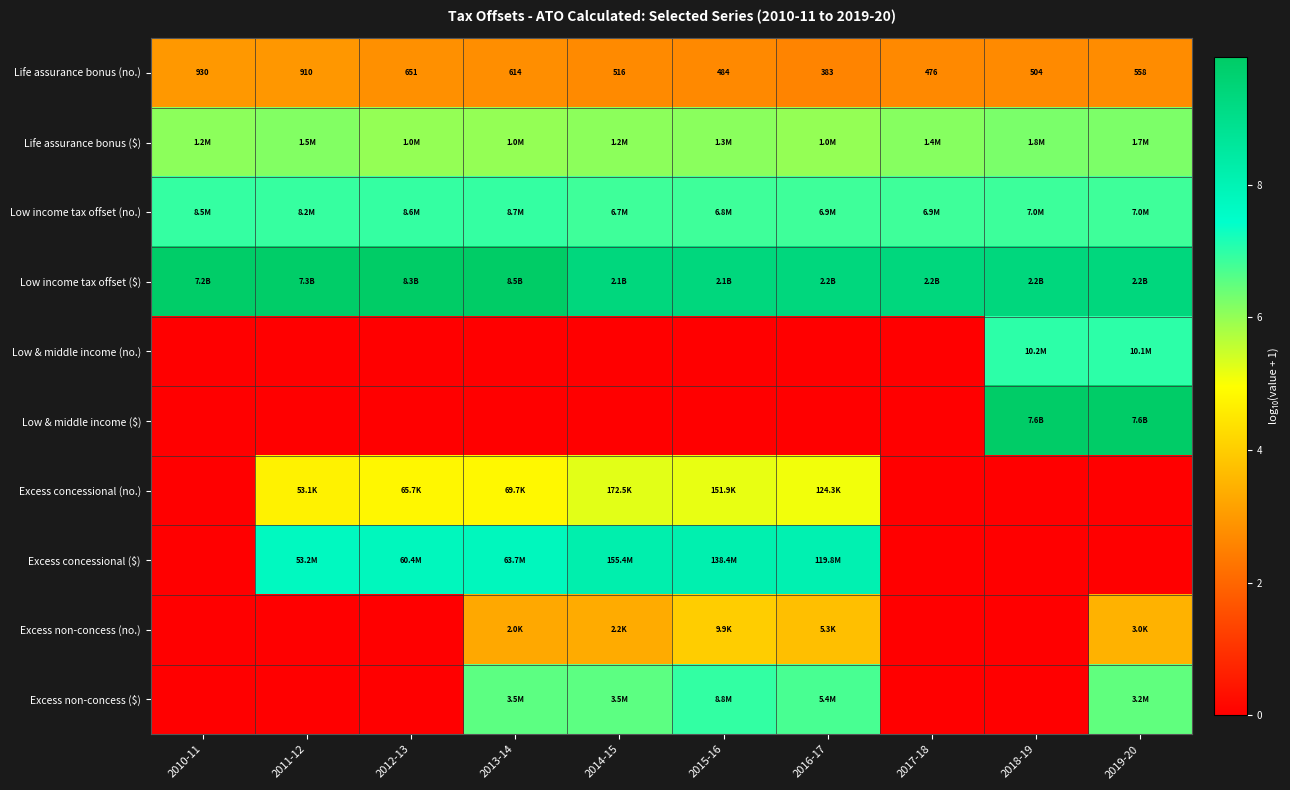

Which has a higher value, 2019-20 or 2016-17?

2019-20